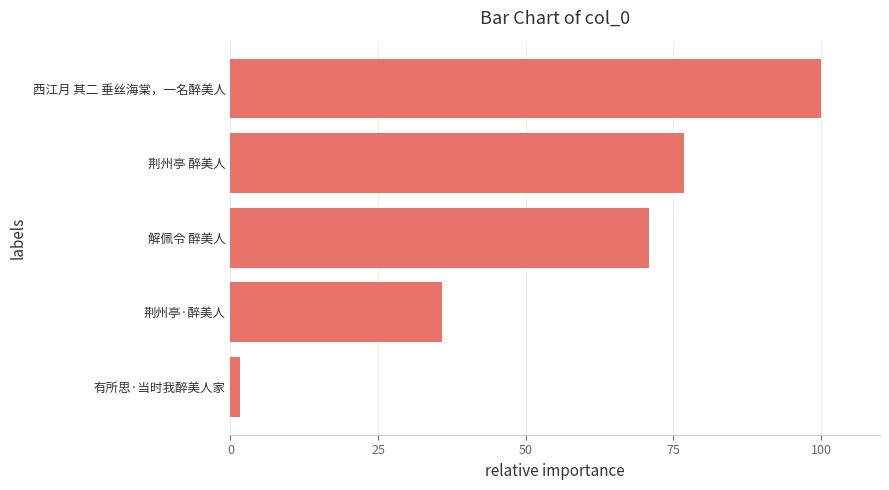

How many bars are there in total?

5